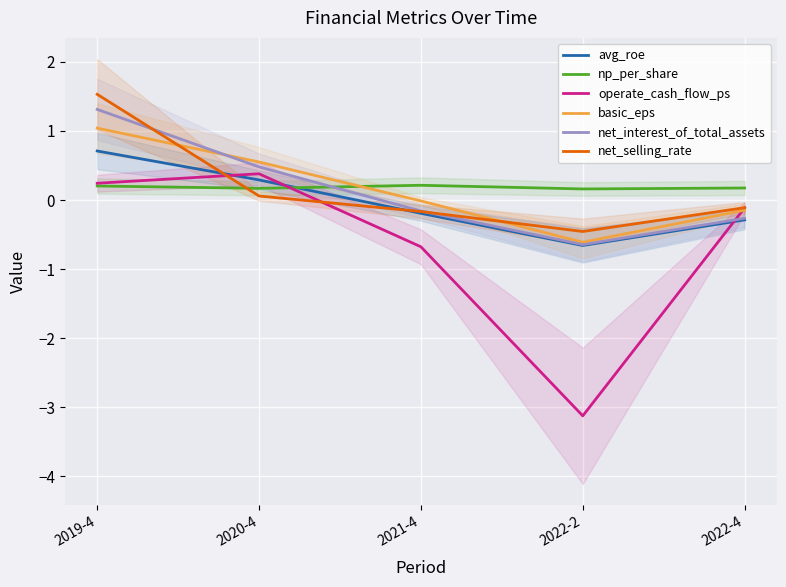

What is the difference between the maximum and second lowest values in the net_interest_of_total_assets series?

1.6